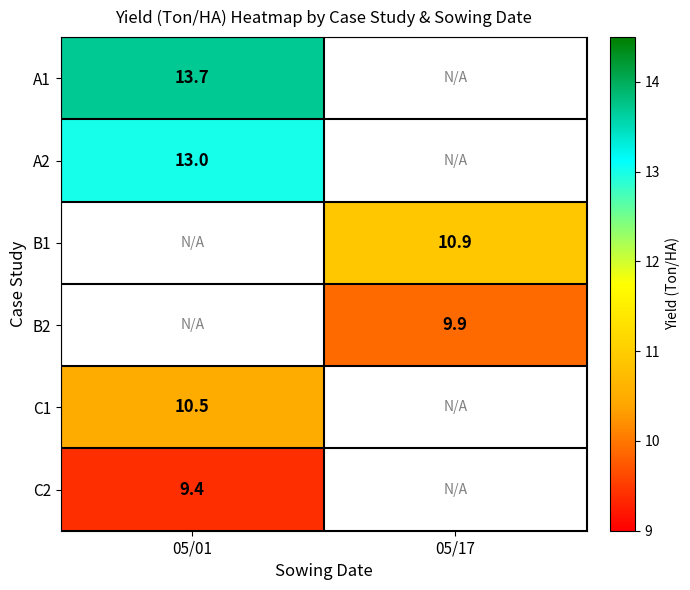

Is it true that B2 equals 9.9 at 05/17?

True